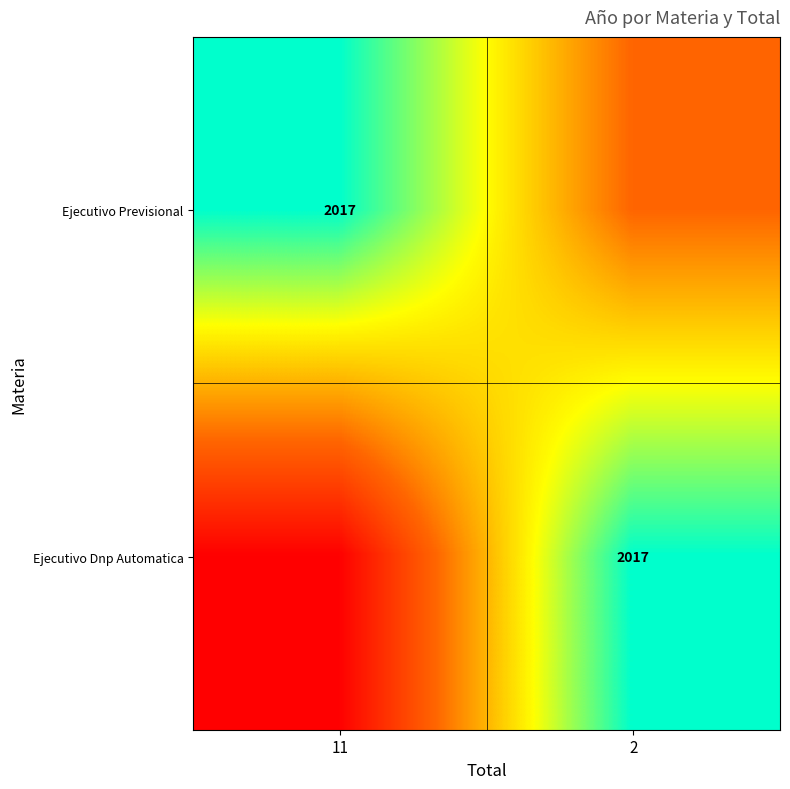

The value of Ejecutivo Previsional at 11 is 425. True or false?

False